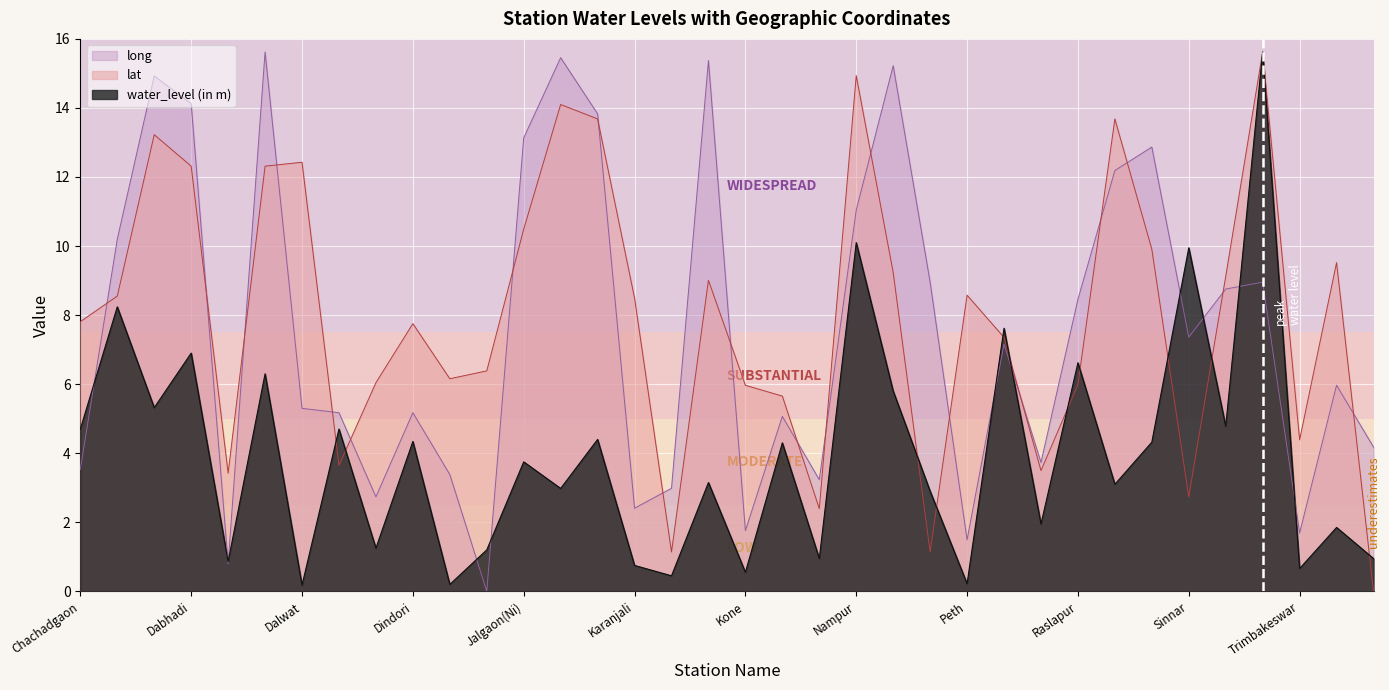

Which has a higher value, Peth or Harsul?

Harsul